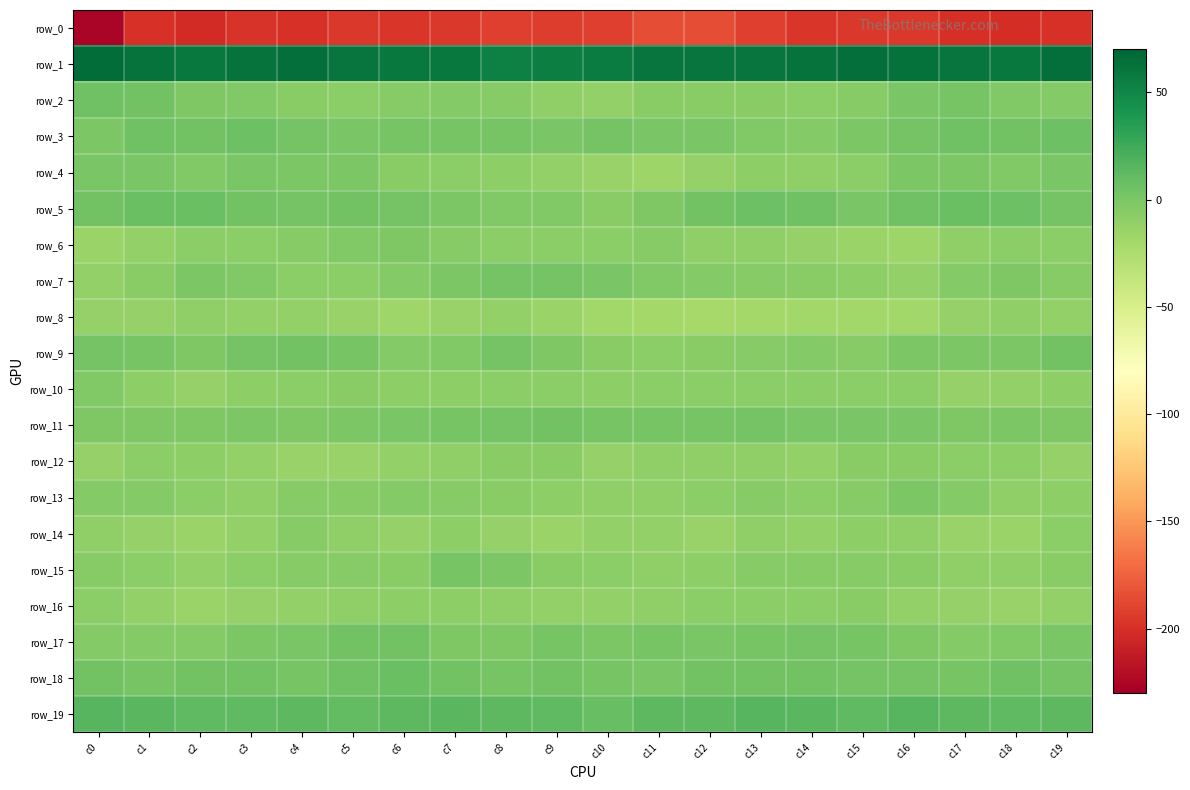

What is the sum of all row_7 values?

-91.1